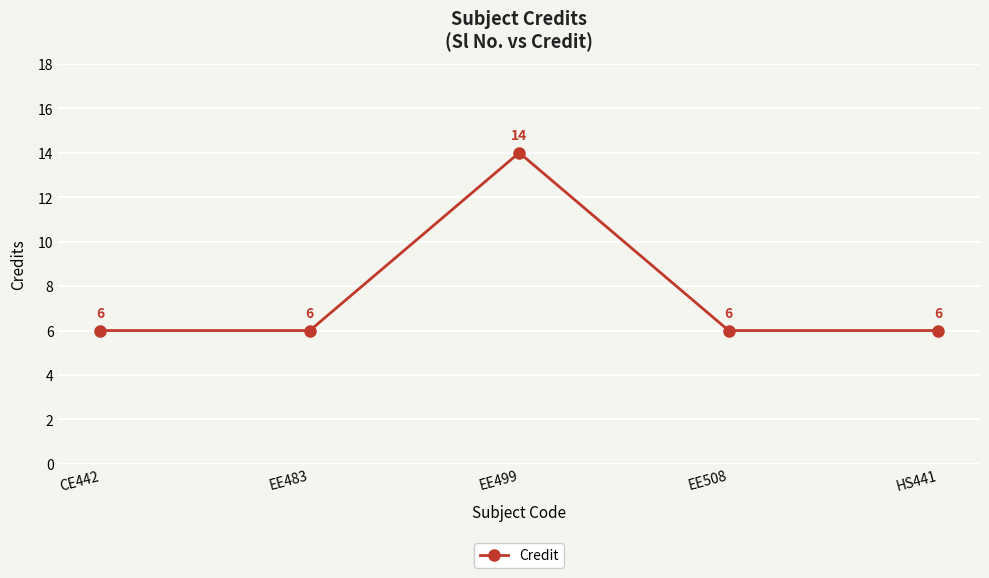

Count the values in the range 6 to 7.

4